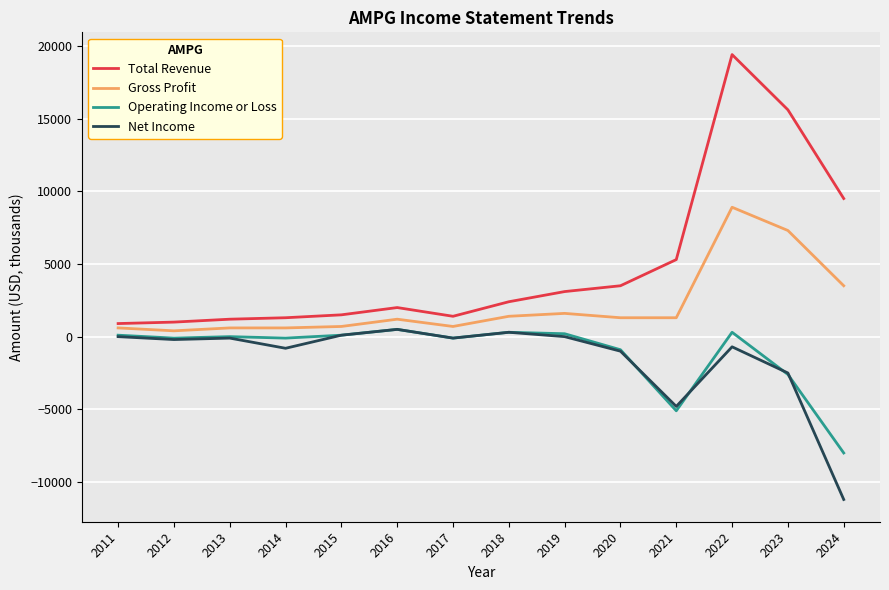

At which label does Gross Profit reach its peak?

2022